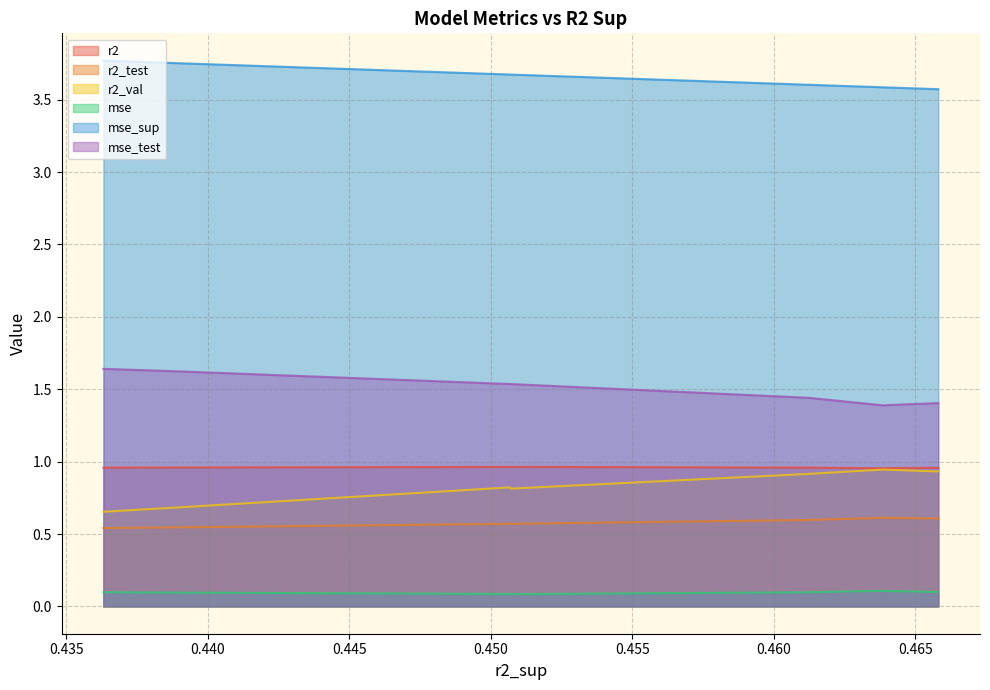

Rank the series at model_3_40_8 from highest to lowest value.

mse_sup, mse_test, r2, r2_val, r2_test, mse